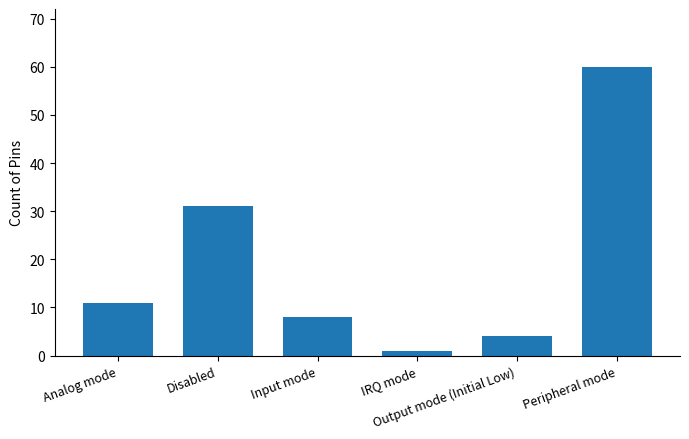

List the labels in order of value, smallest first.

IRQ mode, Output mode (Initial Low), Input mode, Analog mode, Disabled, Peripheral mode